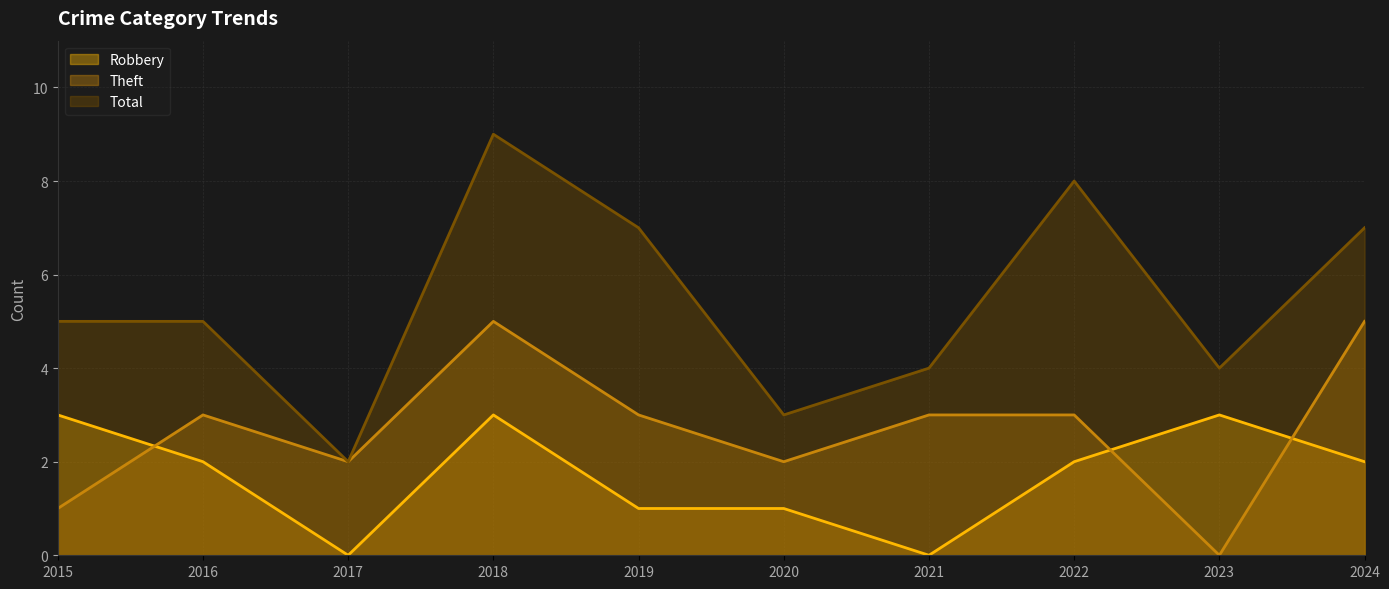

At 2015, list the series in order from largest to smallest.

Total, Robbery, Theft